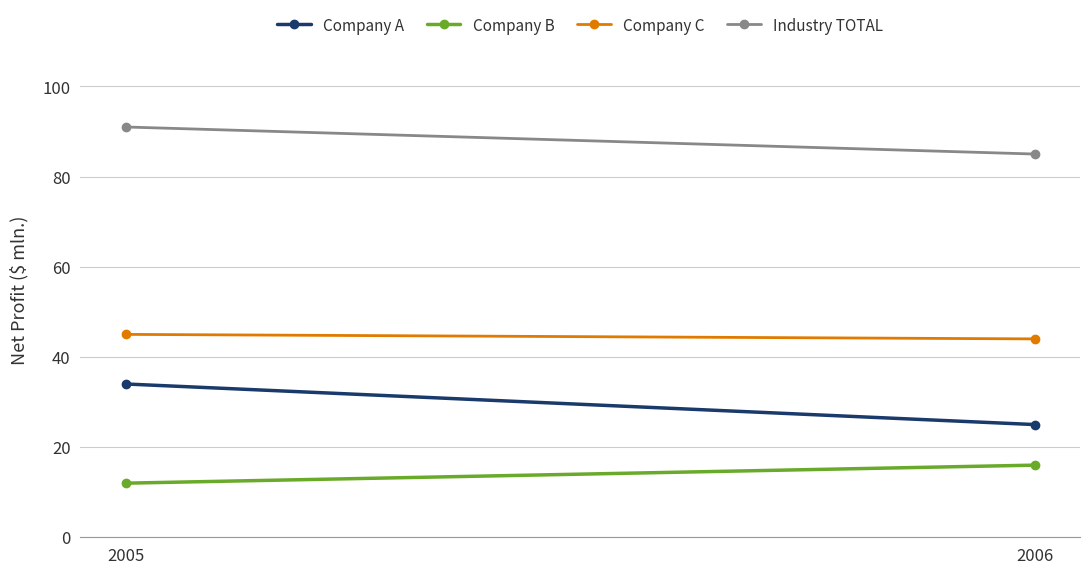

What is the value of the Industry TOTAL point at the 2nd from the left?

85